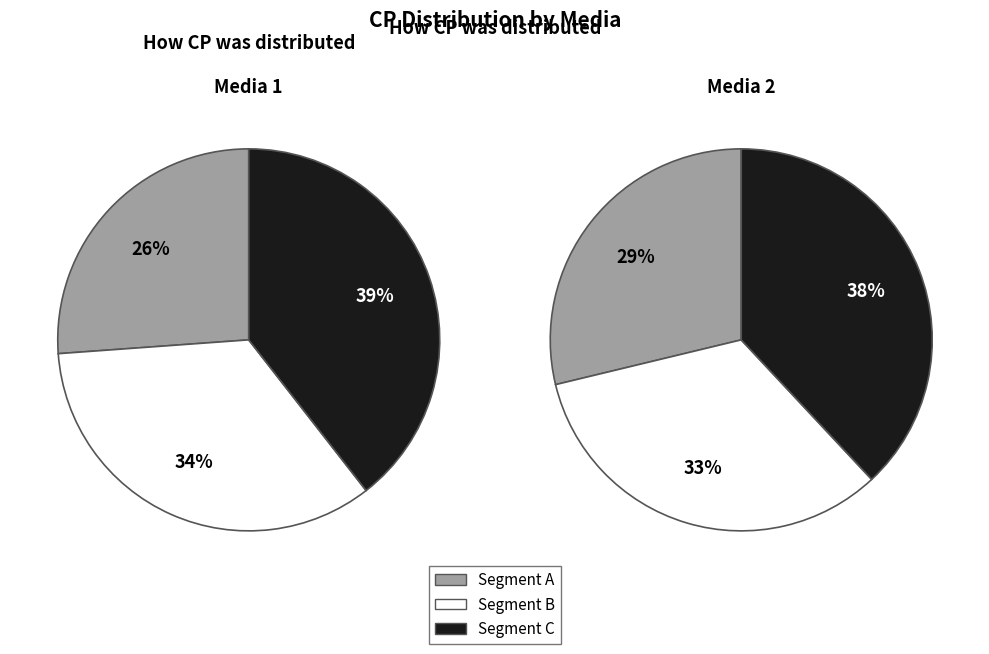

Do 5 and 2 together represent more than half of the pie?

No